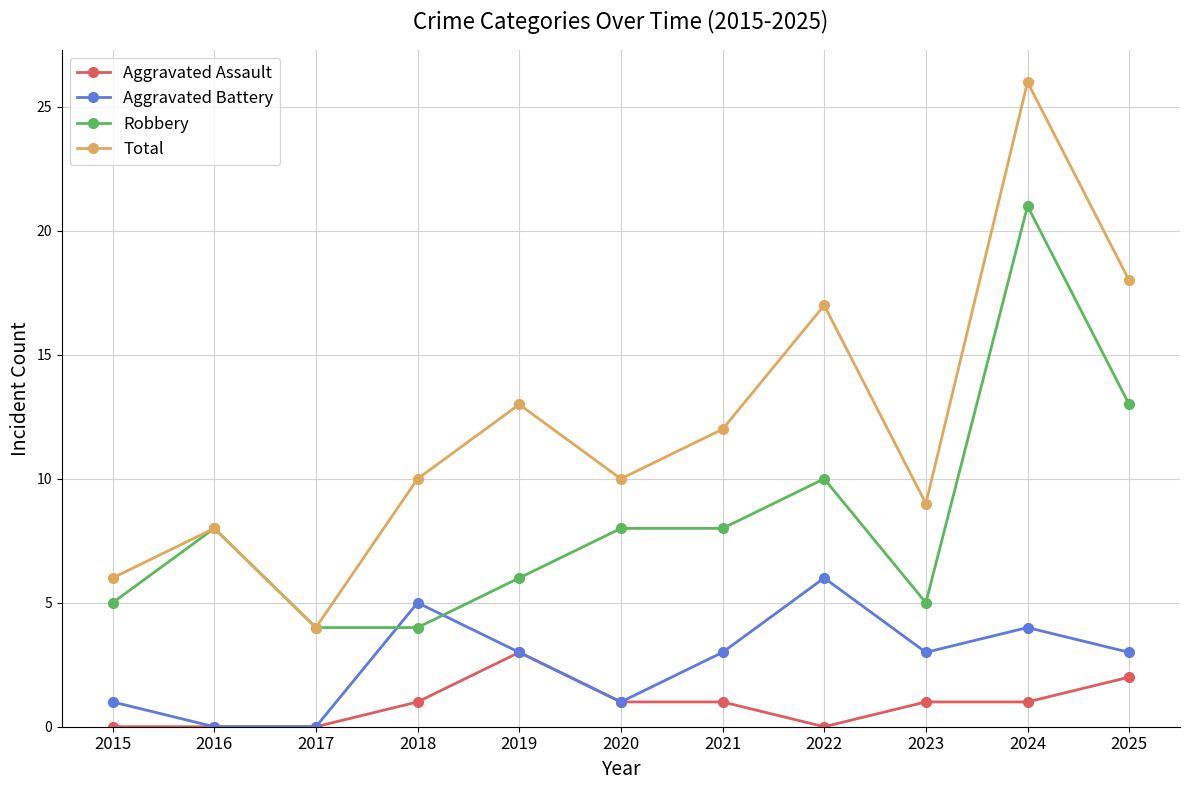

What is the difference between the maximum and minimum values in the Total series?

22